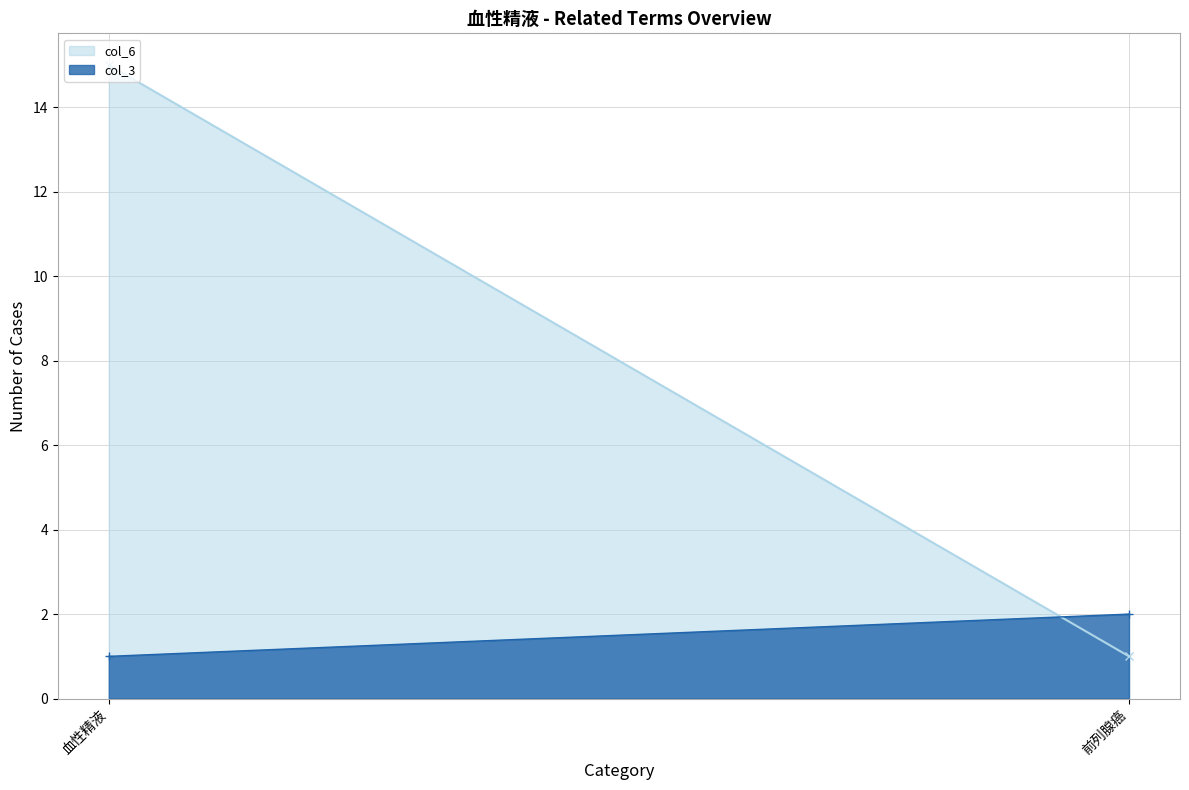

What is the difference between the highest and lowest values at 前列腺癌?

1